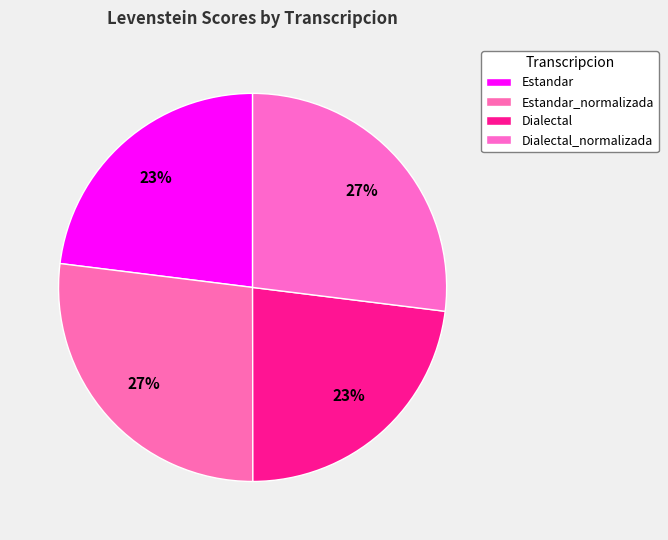

Count the number of slices in the pie.

4